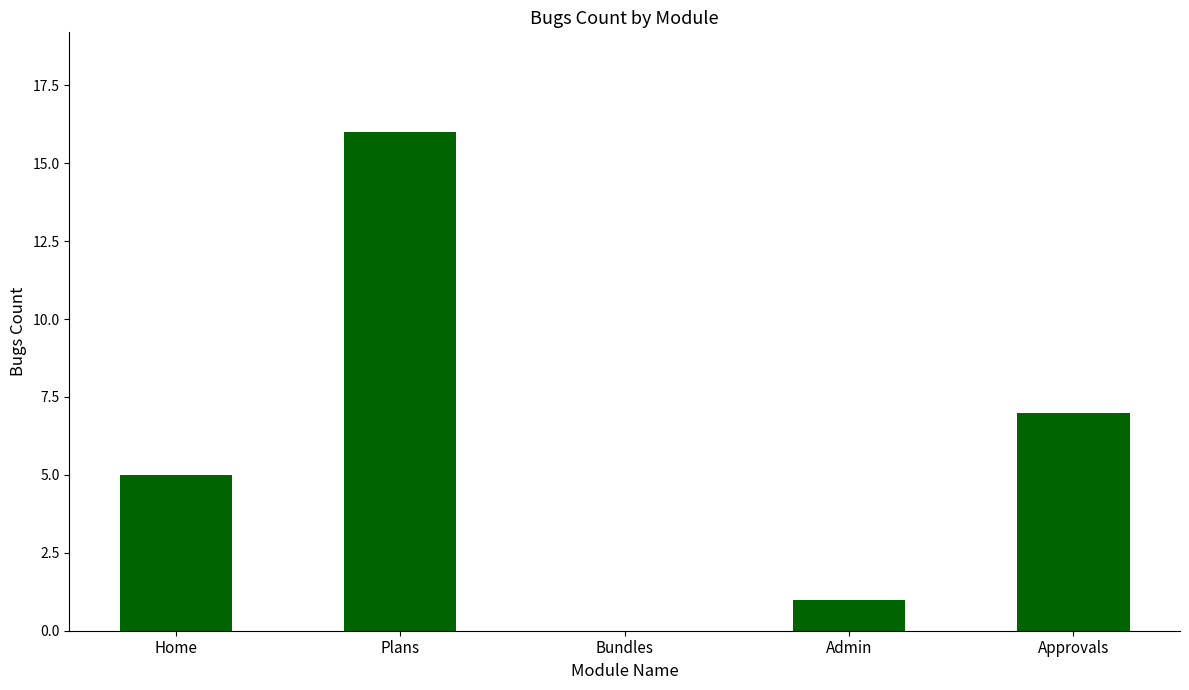

What is the sum of all values?

29